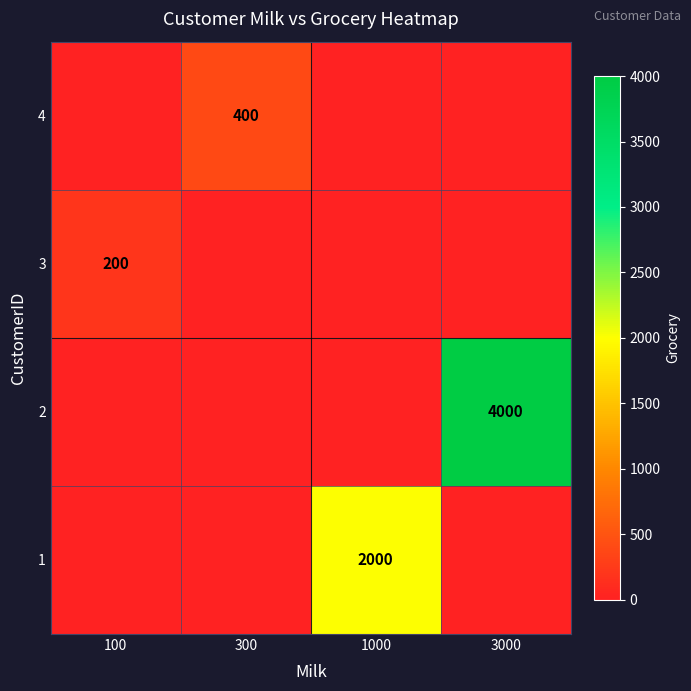

The 2 series shows 4000 at 3000. True or false?

True